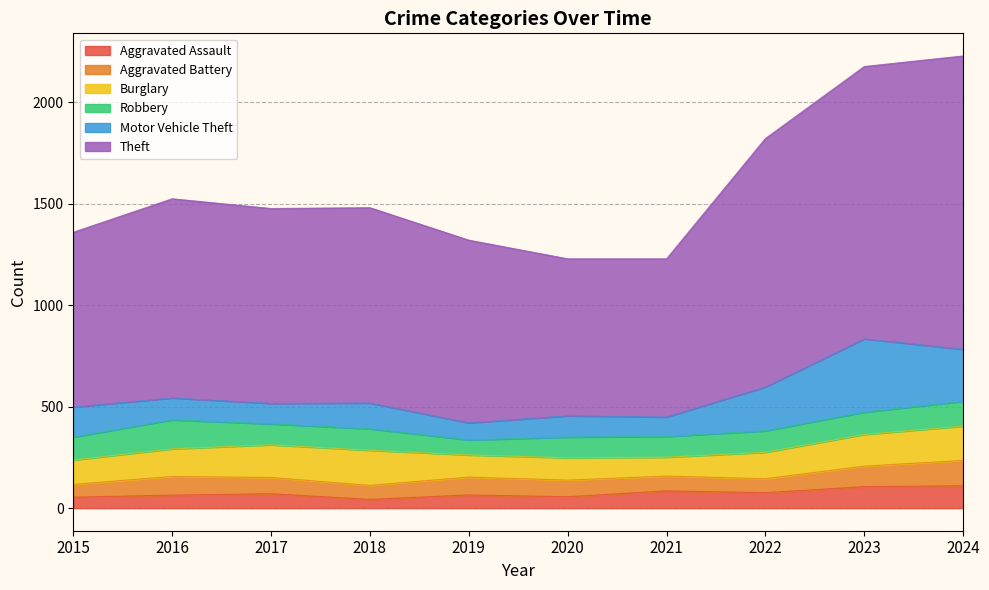

What are all the series names shown in the legend?

Aggravated Assault, Aggravated Battery, Burglary, Robbery, Motor Vehicle Theft, Theft